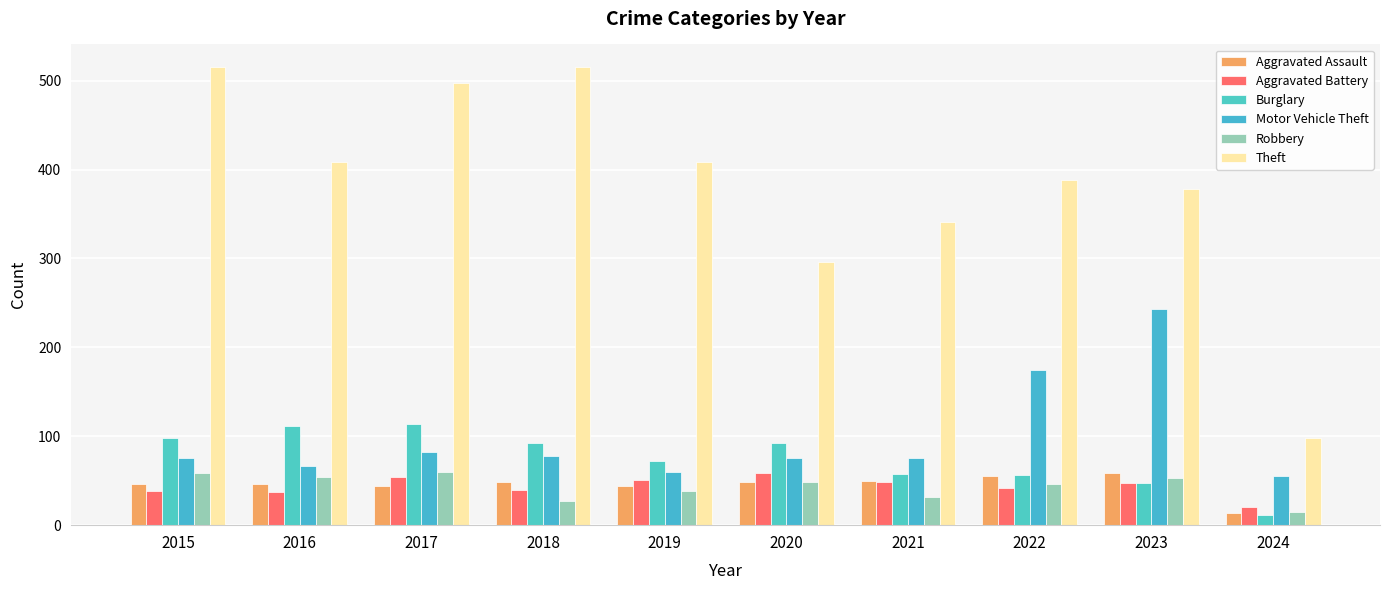

Where is Burglary nearest to the value 62?

2021